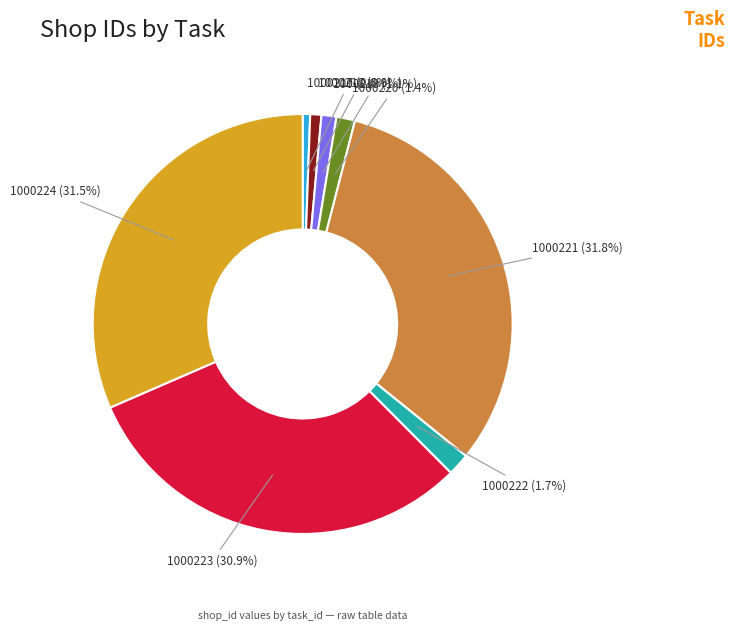

Is it true that 1000223 is 38% of the pie?

False